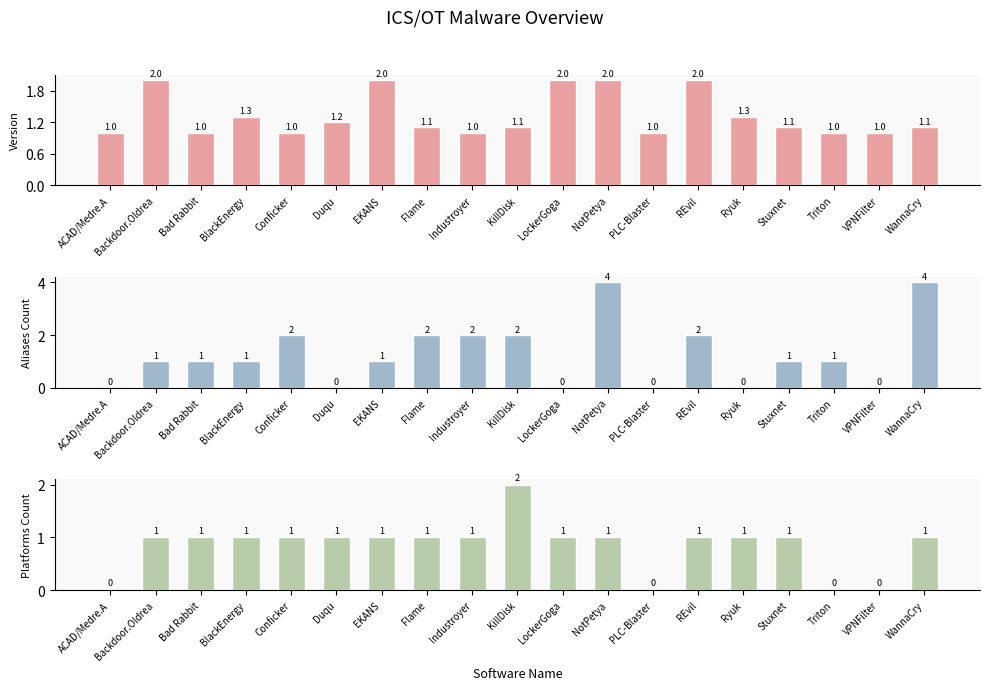

Which category has the highest value in the aliases count series?

NotPetya